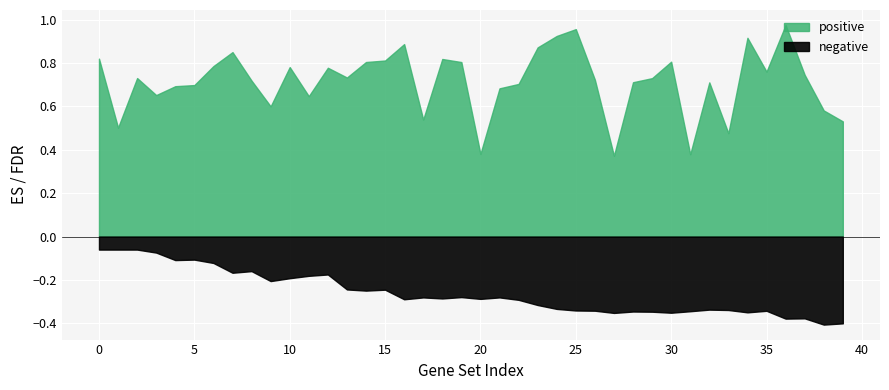

At which category does positive reach its first local peak?

2